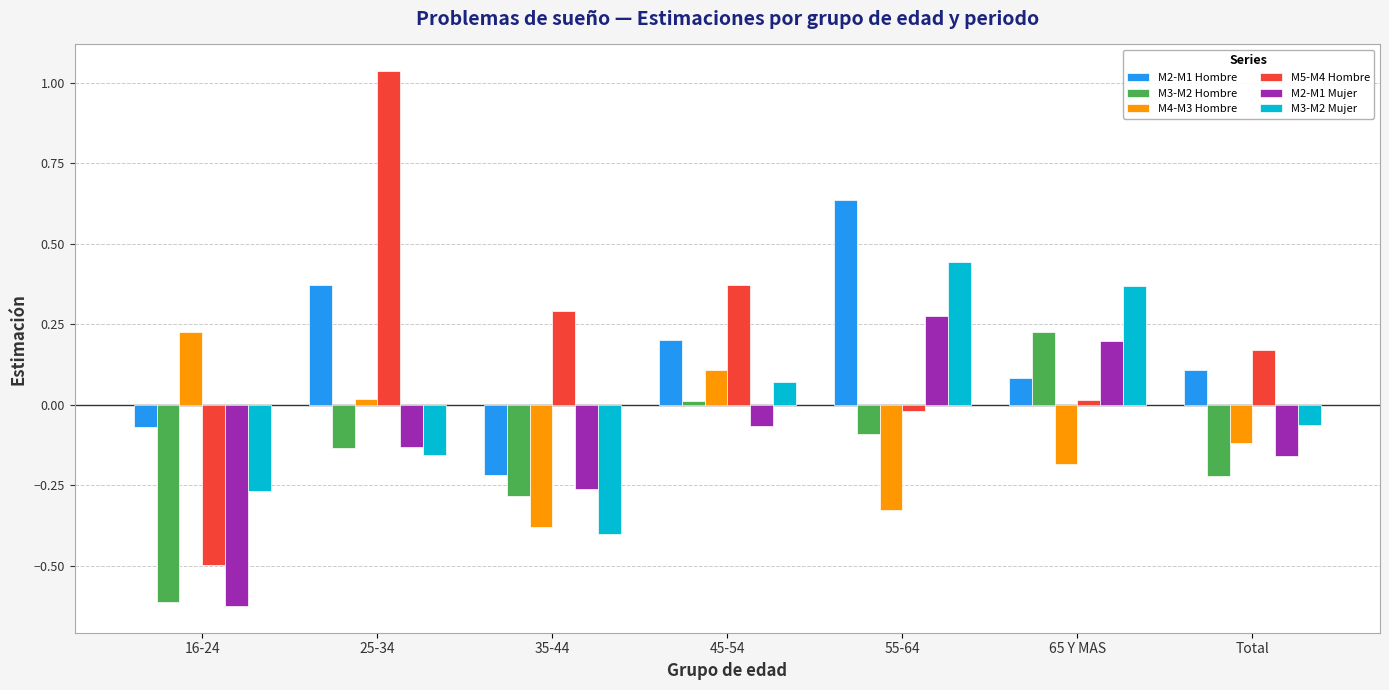

At which category does the chart reach its minimum across all series?

16-24